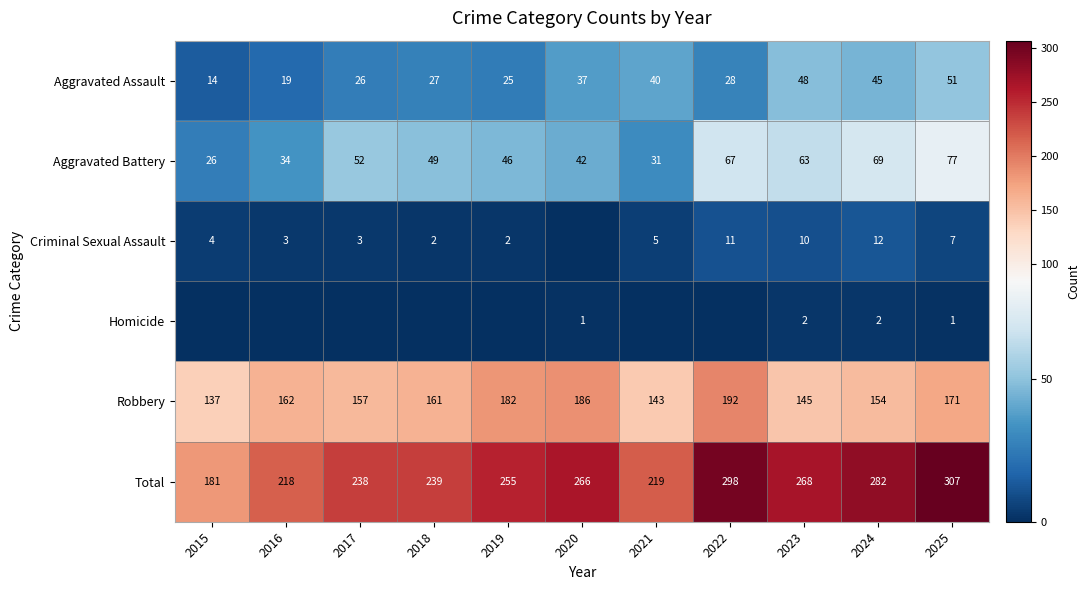

What is the difference between the Total values at 2023 and 2022?

30